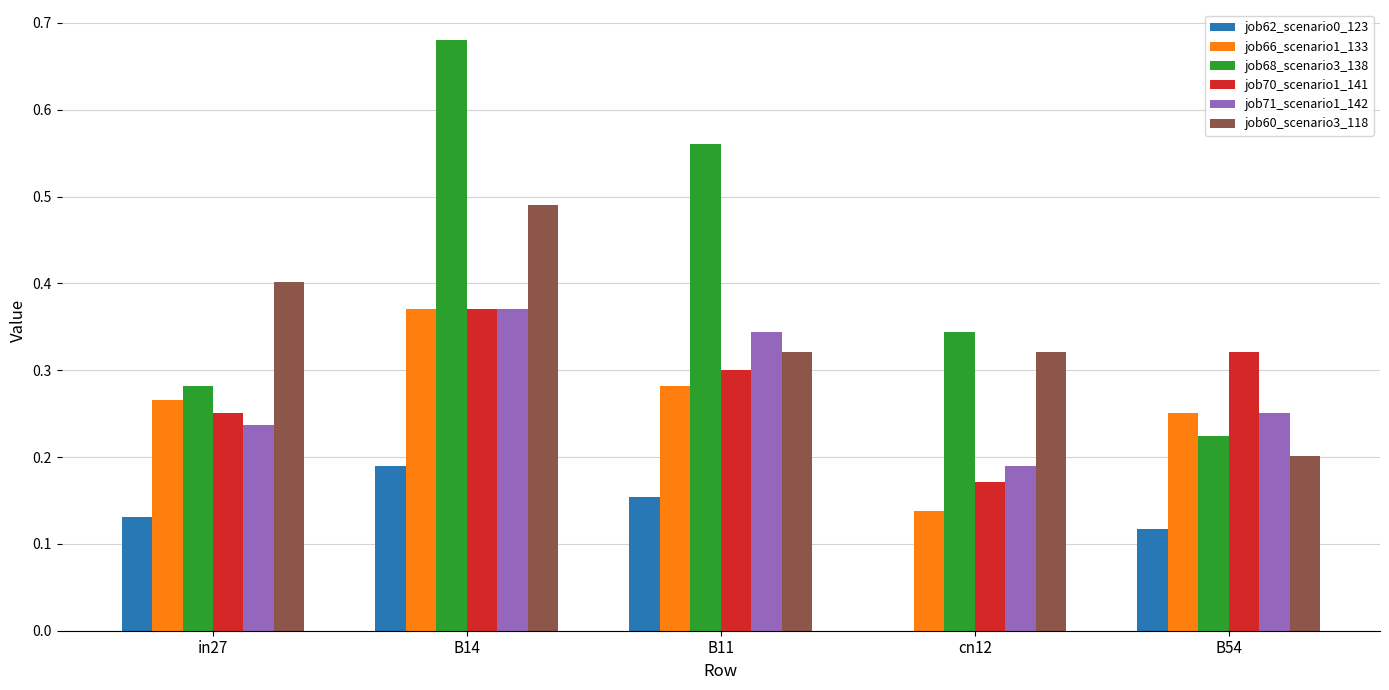

Between B14 and cn12, which series saw the biggest shift?

job68_scenario3_138